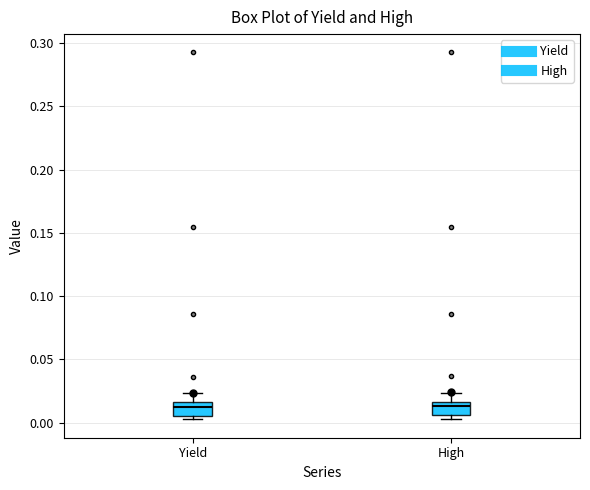

Reading left to right, read every box against the y-axis: the position of its median line, the range the box covers, and the ends of its whiskers. The values are not printed on the chart, so give them approximately, as read against the axis.

Yield: median 0.010, box 0.005 to 0.015, whiskers 0.005 (just below the box's lower edge) to 0.025
High: median 0.015 (just below the box's upper edge), box 0.005 to 0.015, whiskers 0.005 (just below the box's lower edge) to 0.025